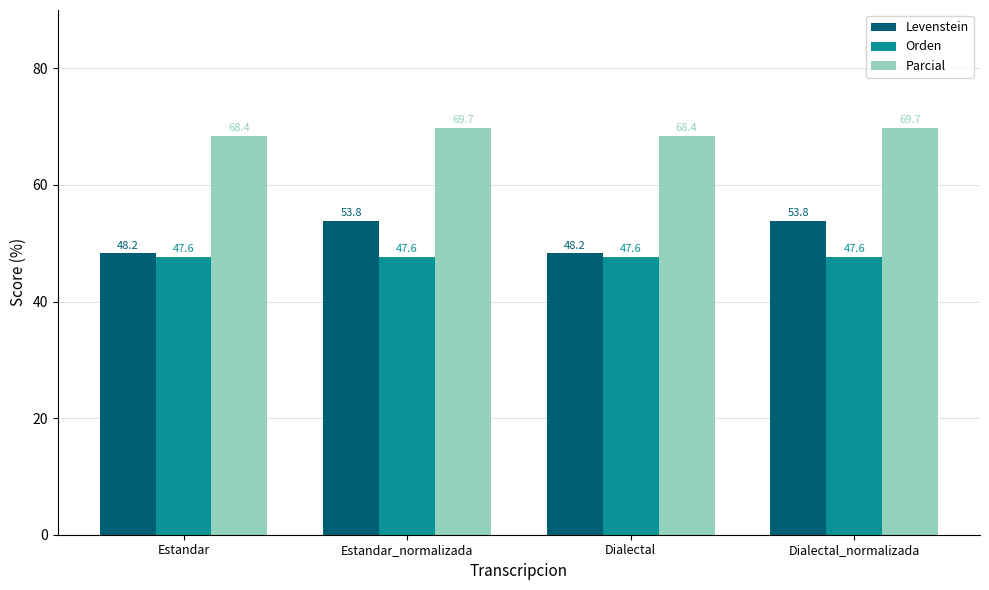

At how many categories does at least one series exceed 65?

4